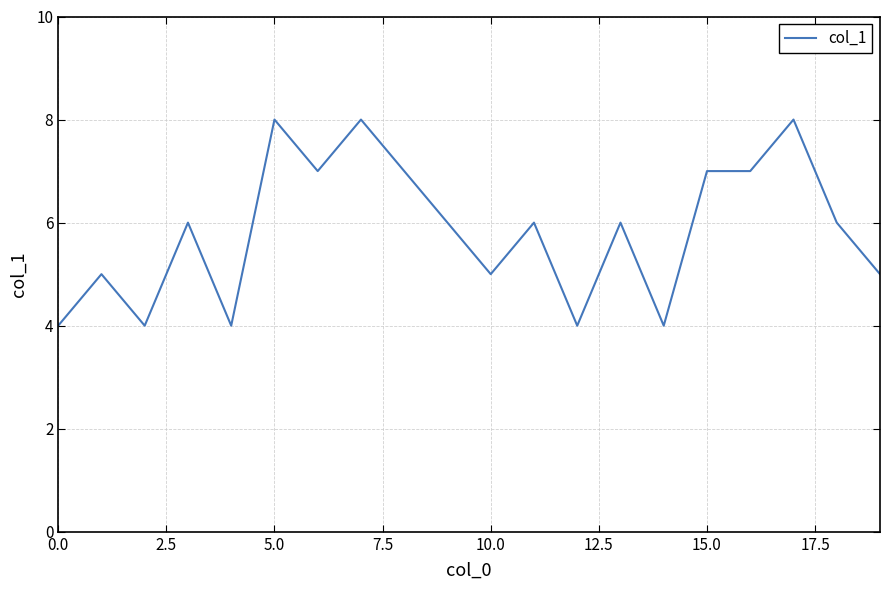

What is the difference between the maximum and minimum values?

4